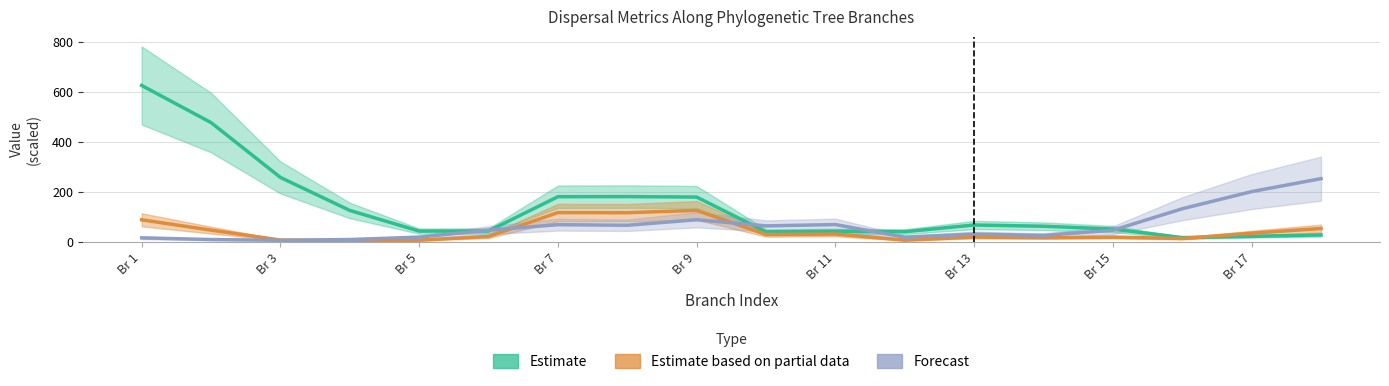

What are all the series names shown in the legend?

Estimate, Estimate based on partial data, Forecast